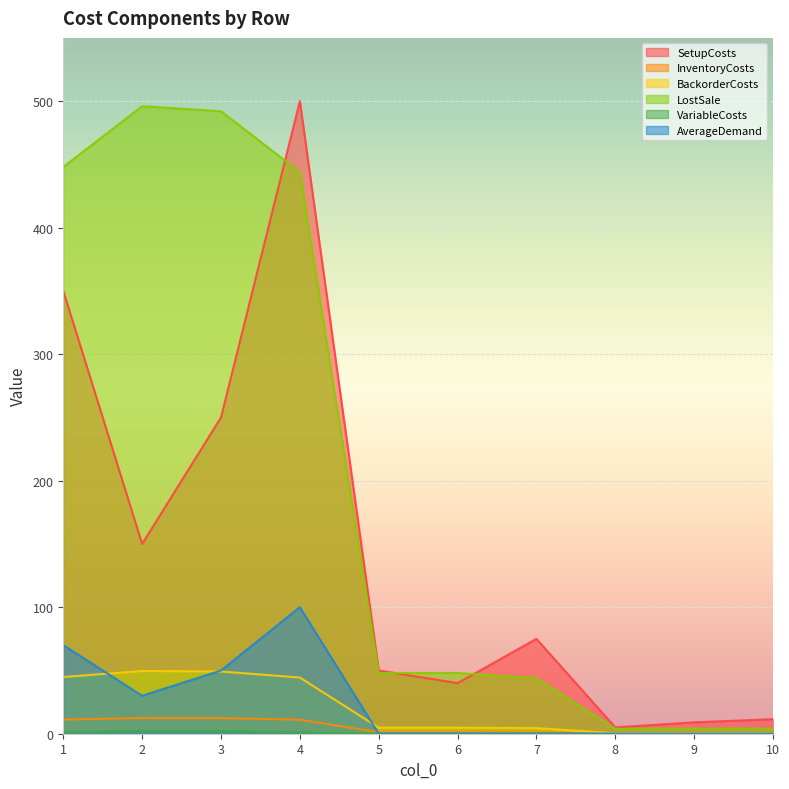

Which series has the widest spread of values?

SetupCosts